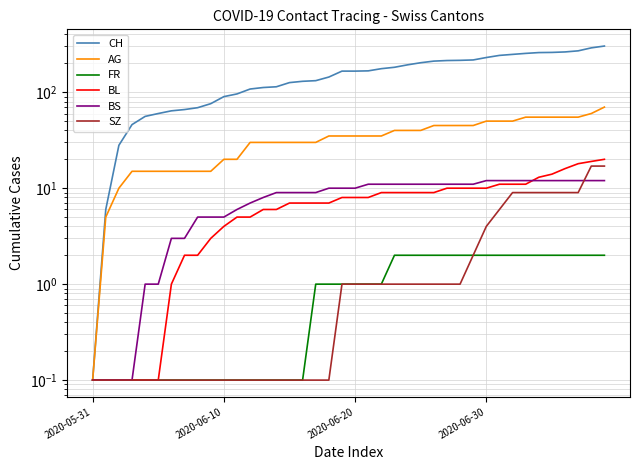

True or false: AG and CH cross at least once.

False